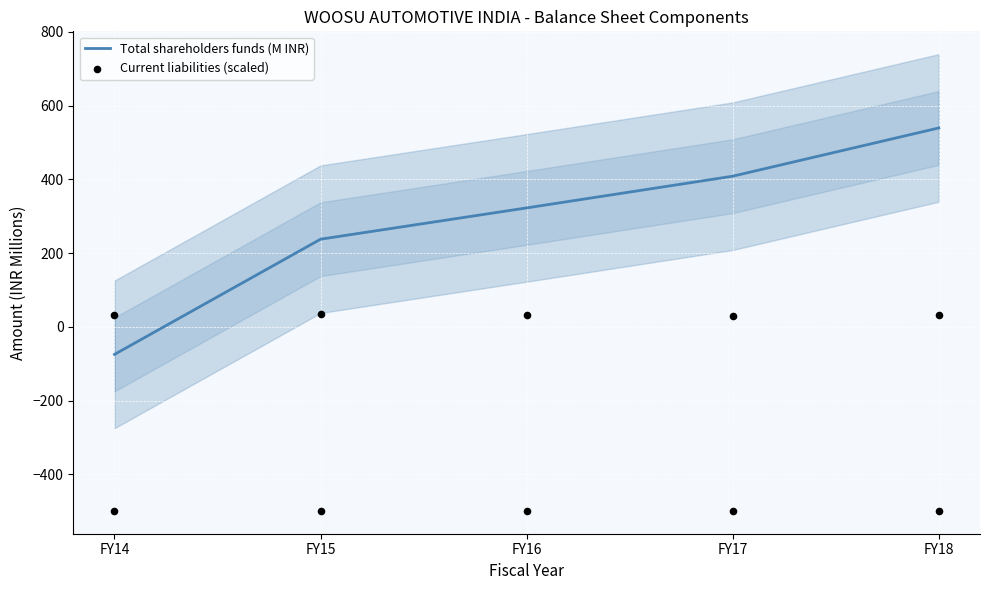

What is the total value across all series at FY16?

-176.1